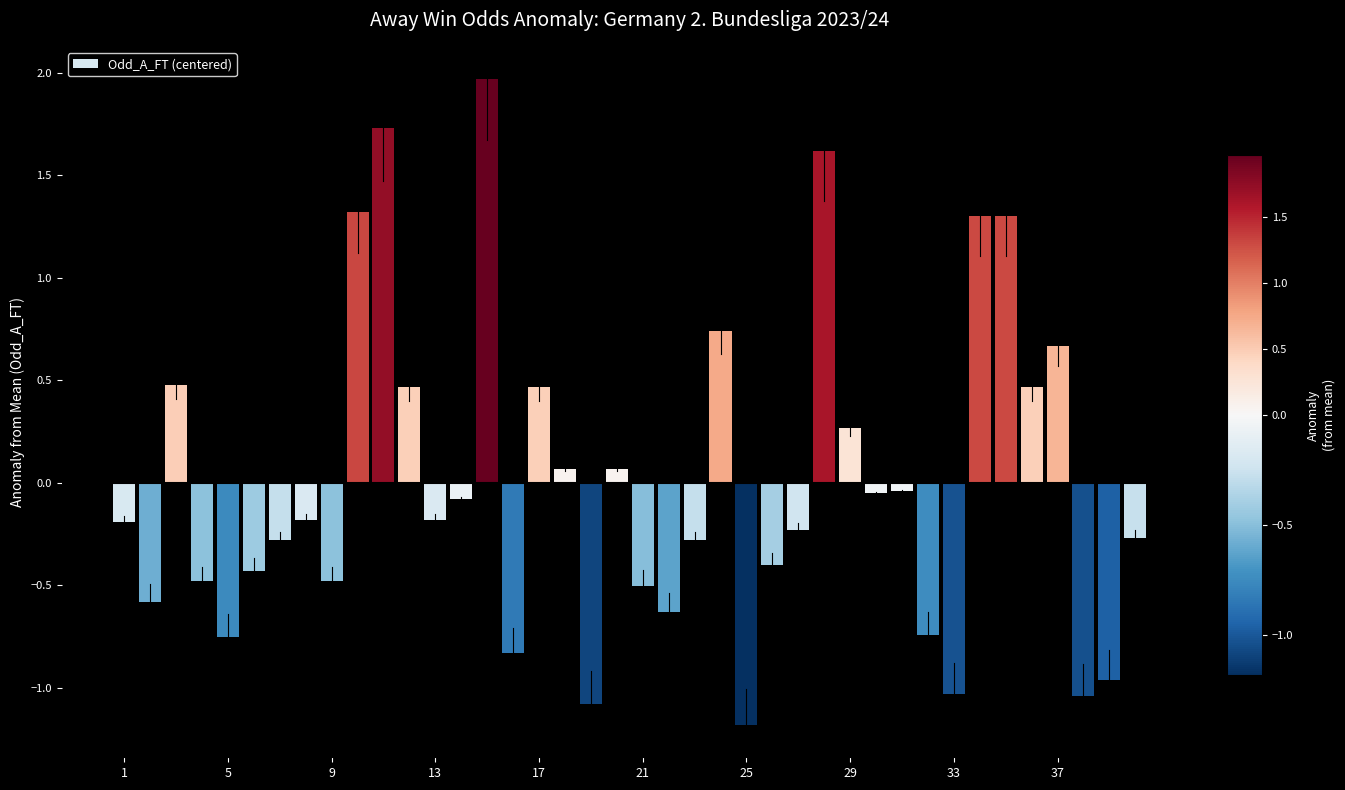

What is the value of the 12th bar from the left?

0.5